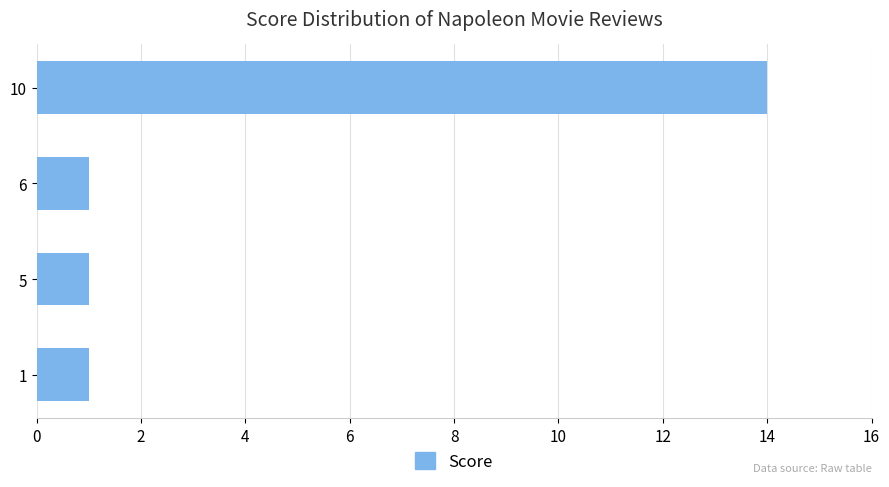

What is the average value?

4